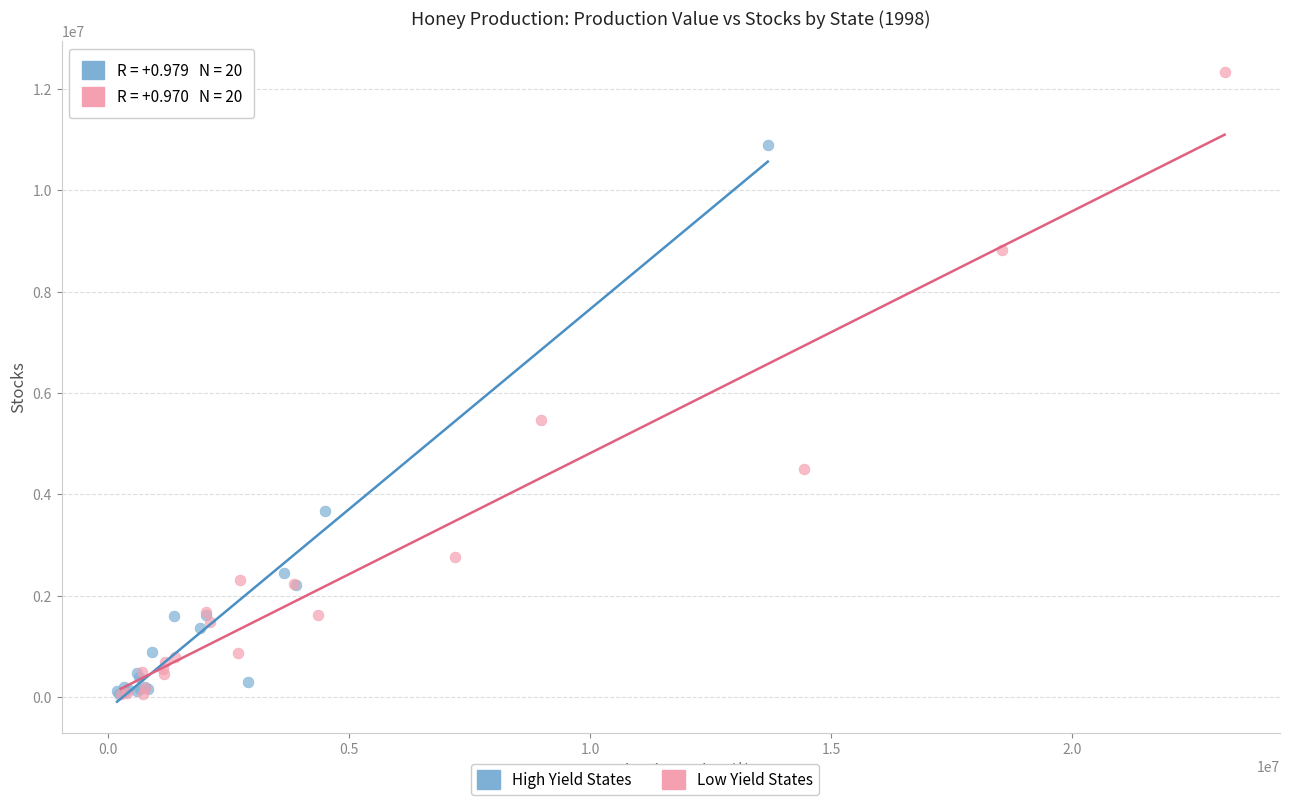

Which series reaches the maximum Y coordinate?

Low Yield States